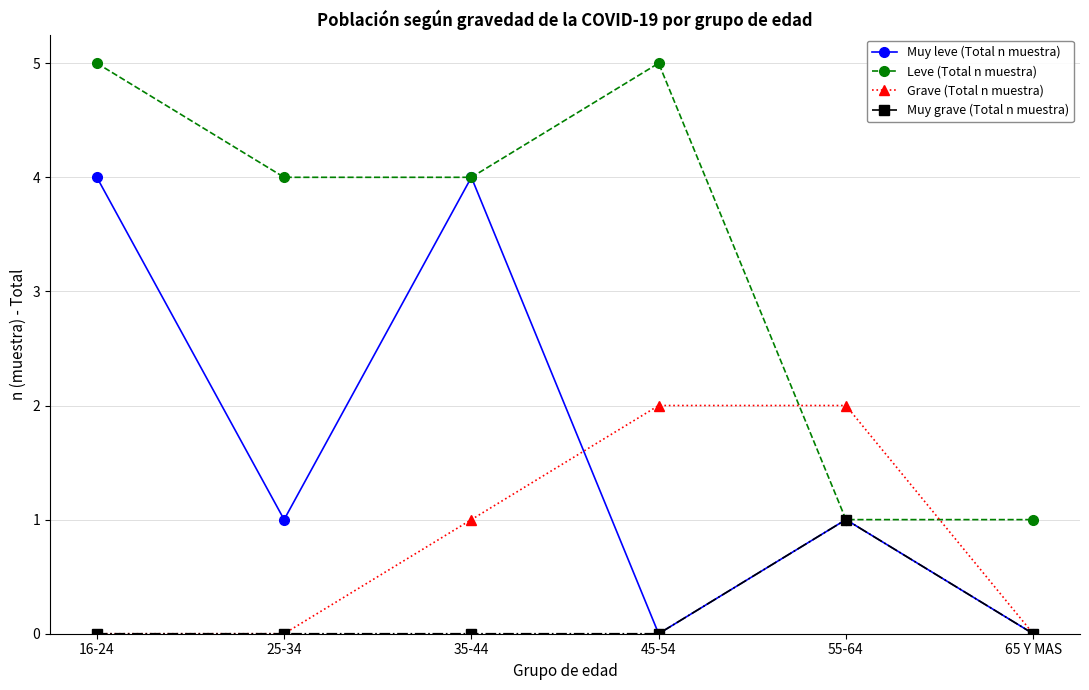

What position from the left is 55-64?

5